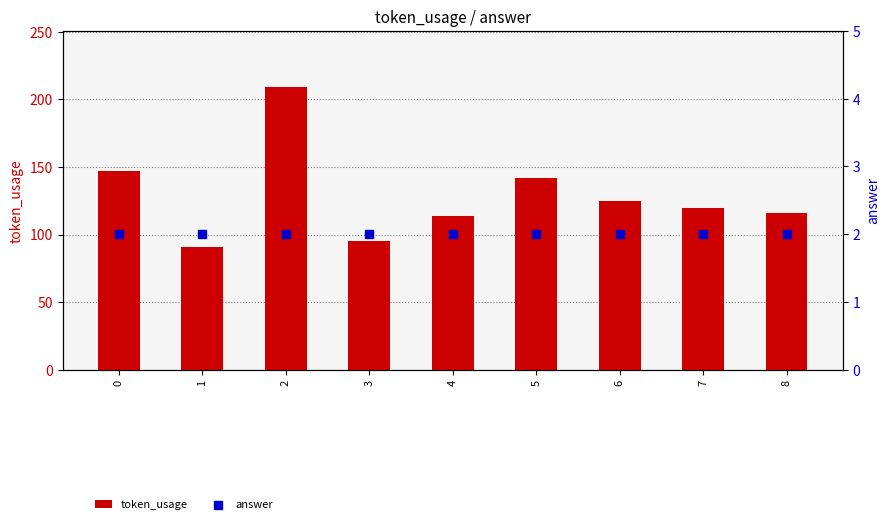

At how many categories does at least one series exceed 161?

1